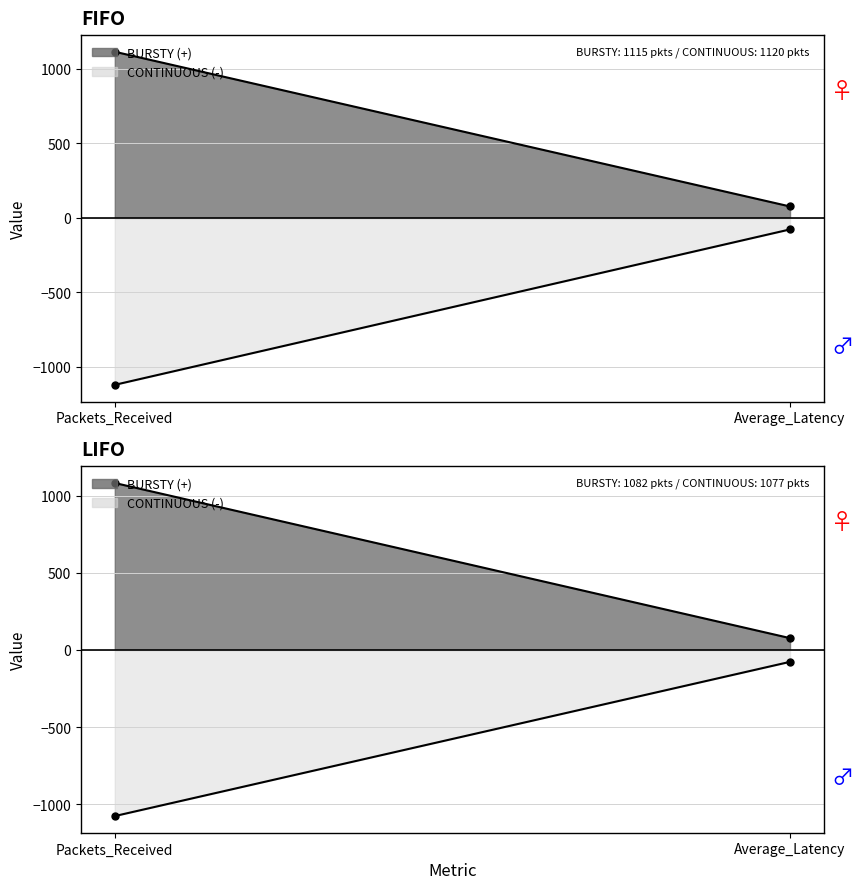

Is the value of LIFO_CONTINUOUS_line at Packets_Received greater than the value of FIFO_CONTINUOUS_line at Packets_Received?

Yes